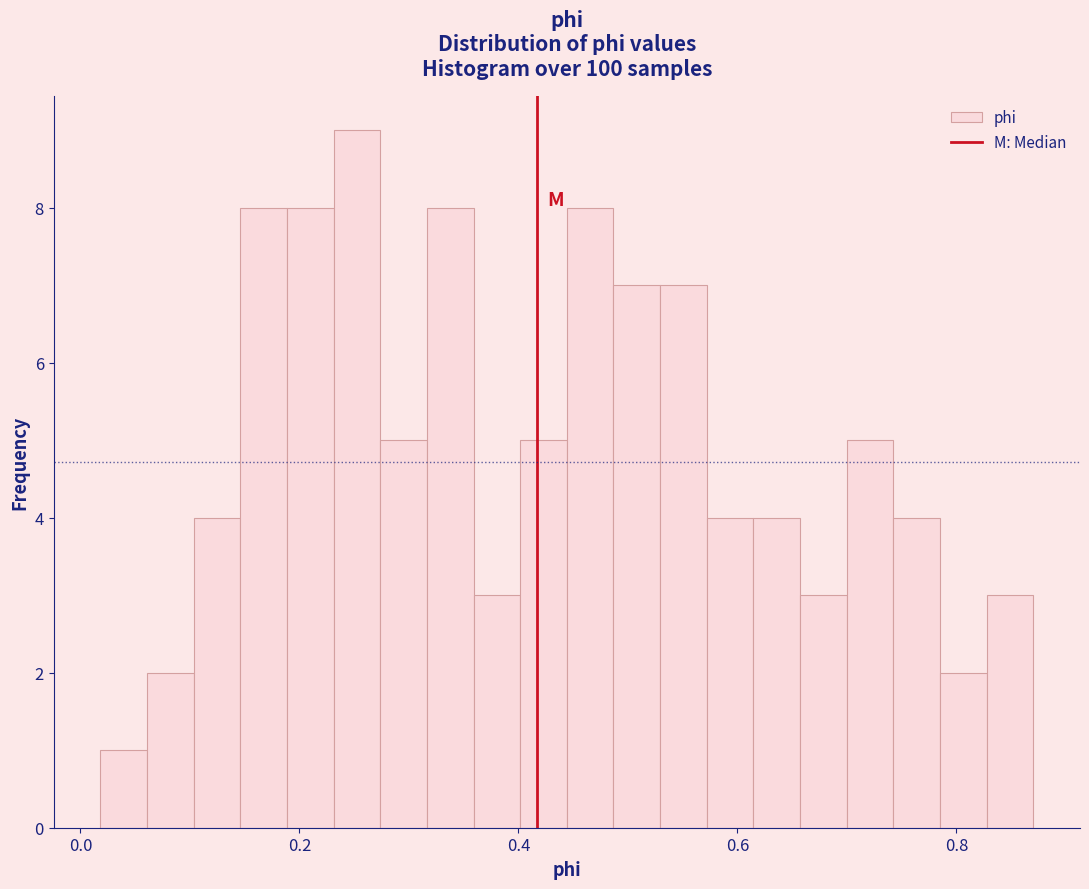

Around what value on the x-axis is the tallest bar? Give the approximate position of its centre, as read against the axis.

0.26